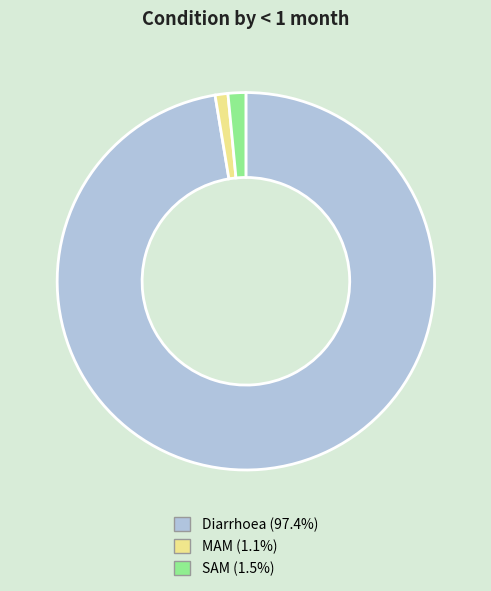

Combined, do MAM (1.1%) and Diarrhoea (97.4%) account for over 50%?

Yes